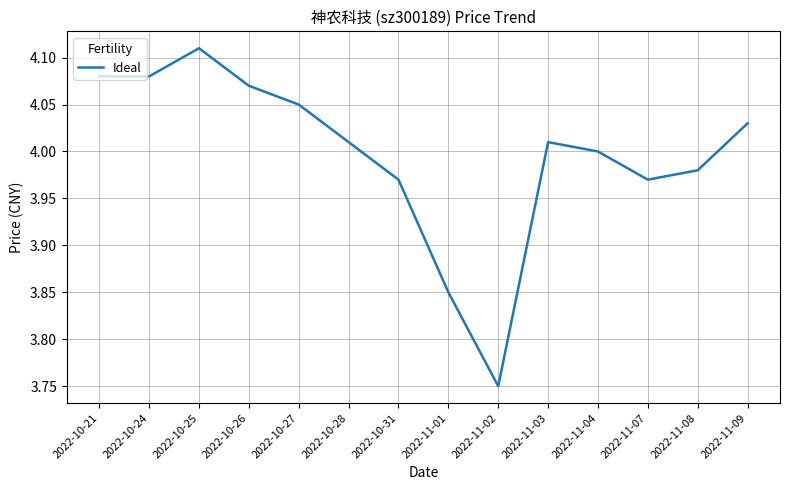

Between 2022-11-01 and 2022-10-26, which is larger?

2022-10-26